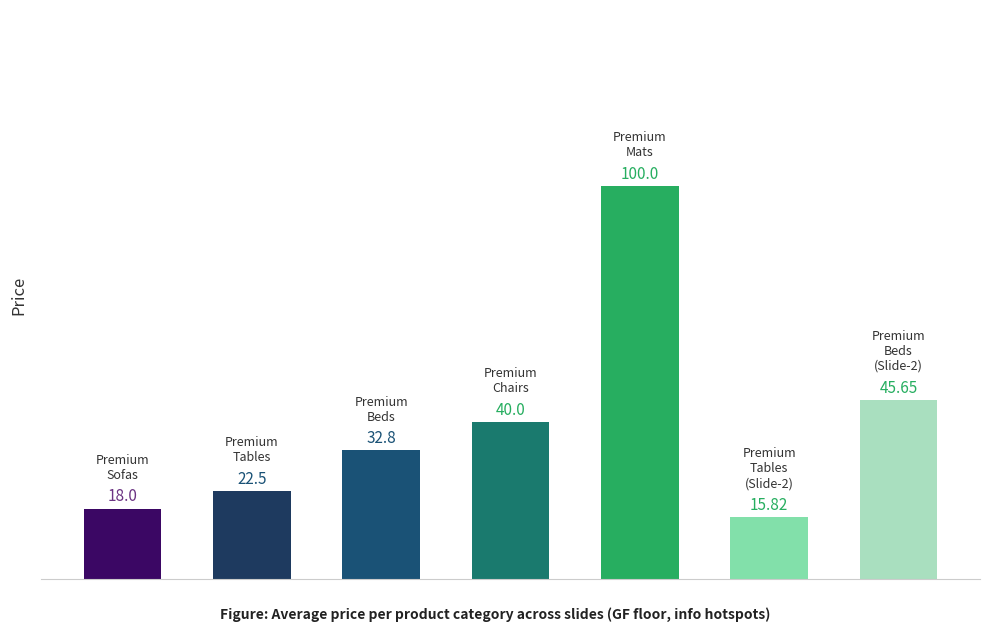

What is the difference between the second highest and minimum values?

29.8